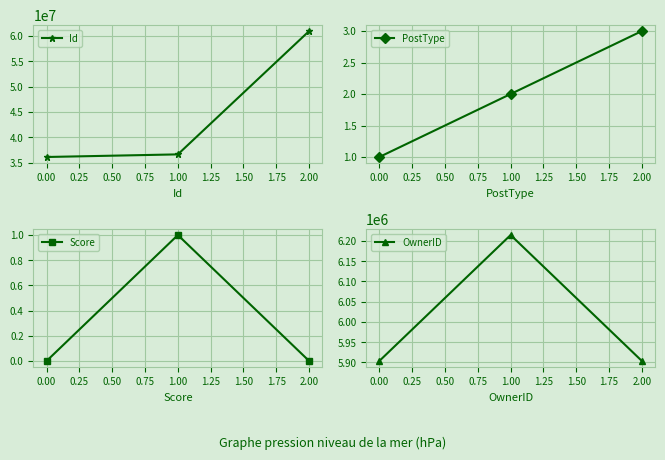

How many lines are shown in the chart?

4